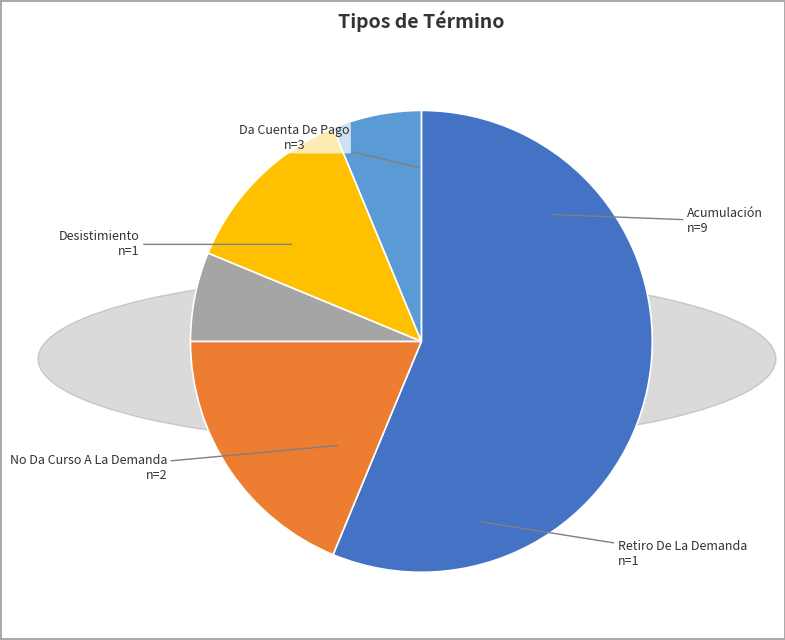

Count the number of slices in the pie.

5